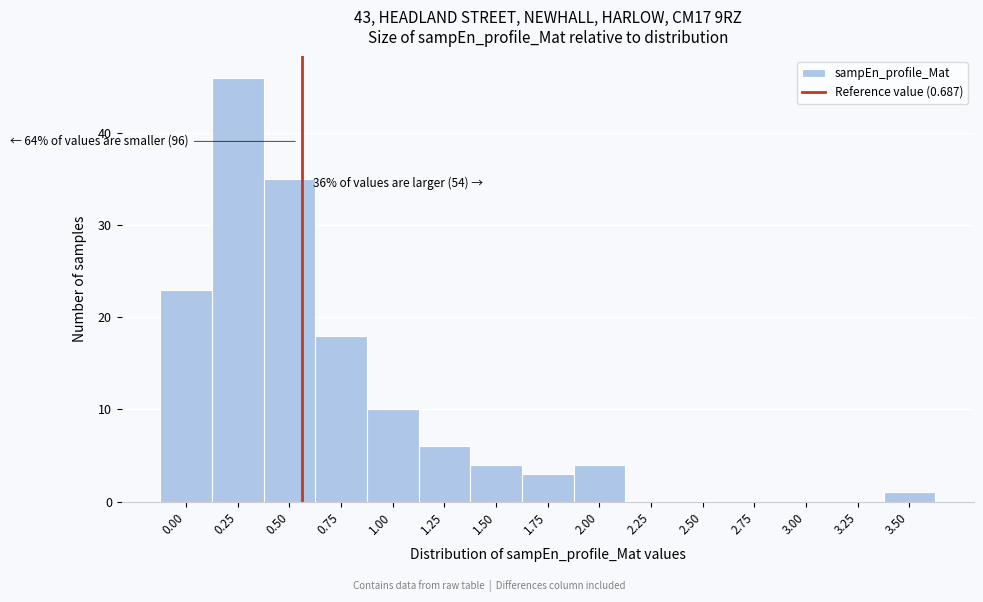

Reading left to right, what are all the values shown in this chart?

0.00=23	0.25=46	0.50=35	0.75=18	1.00=10	1.25=6	1.50=4	1.75=3	2.00=4	2.25=0	2.50=0	2.75=0	3.00=0	3.25=0	3.50=1